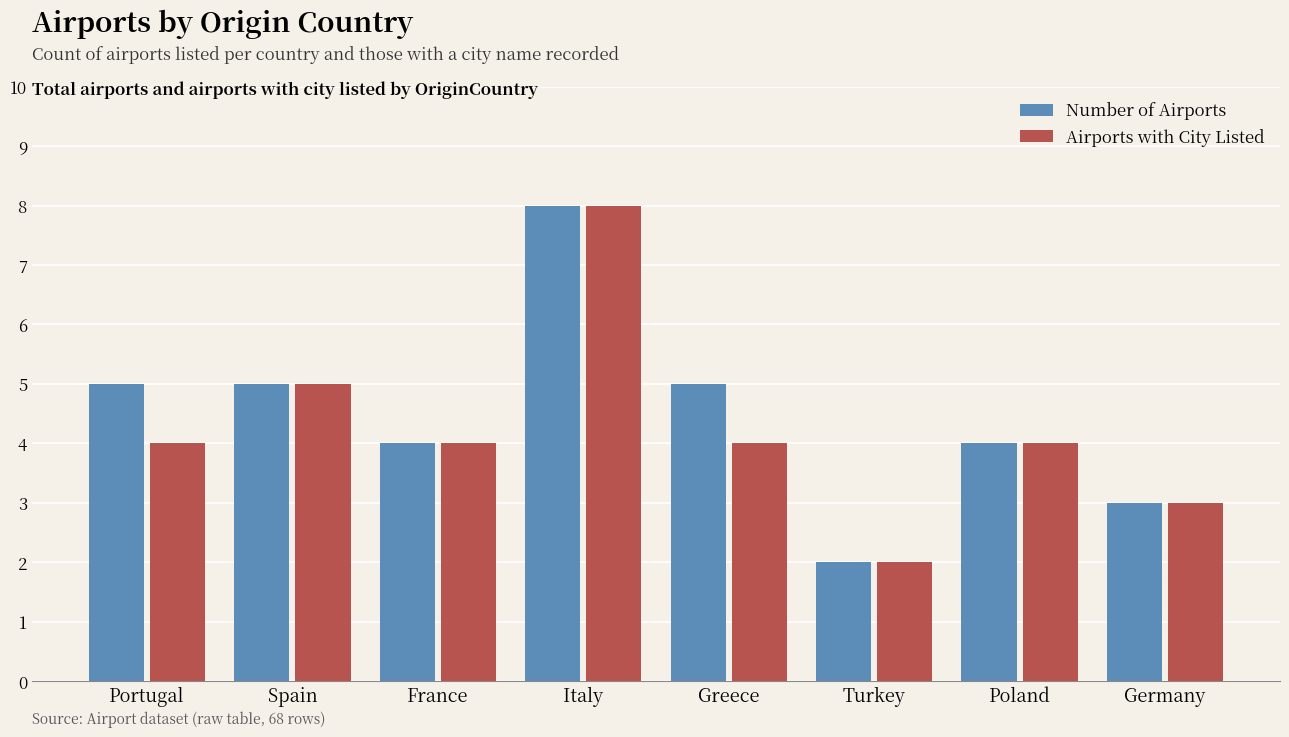

What is the value of the Airports with City Listed bar at the 3rd from the left?

4